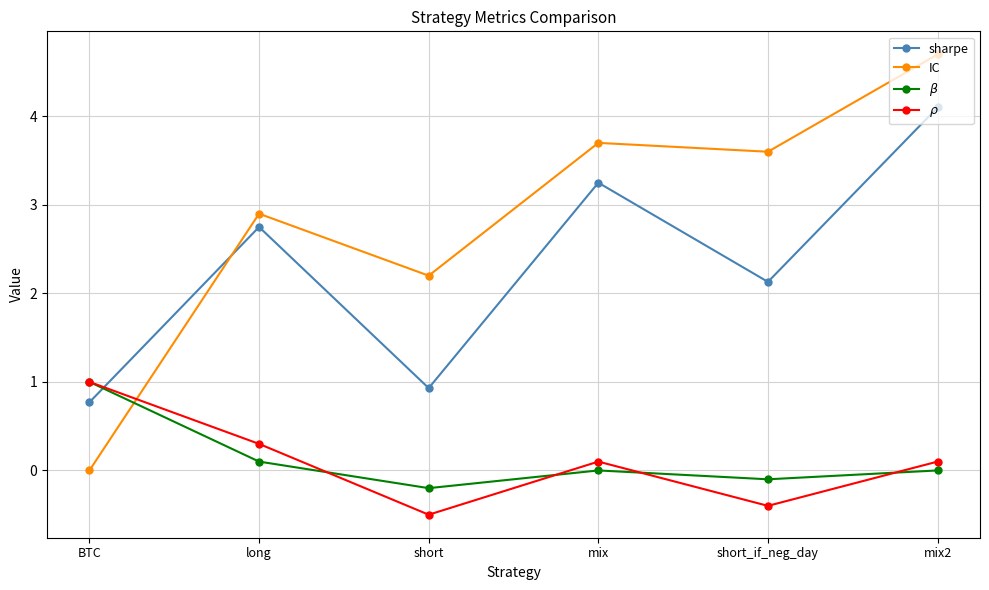

At how many categories does at least one series exceed 2?

5